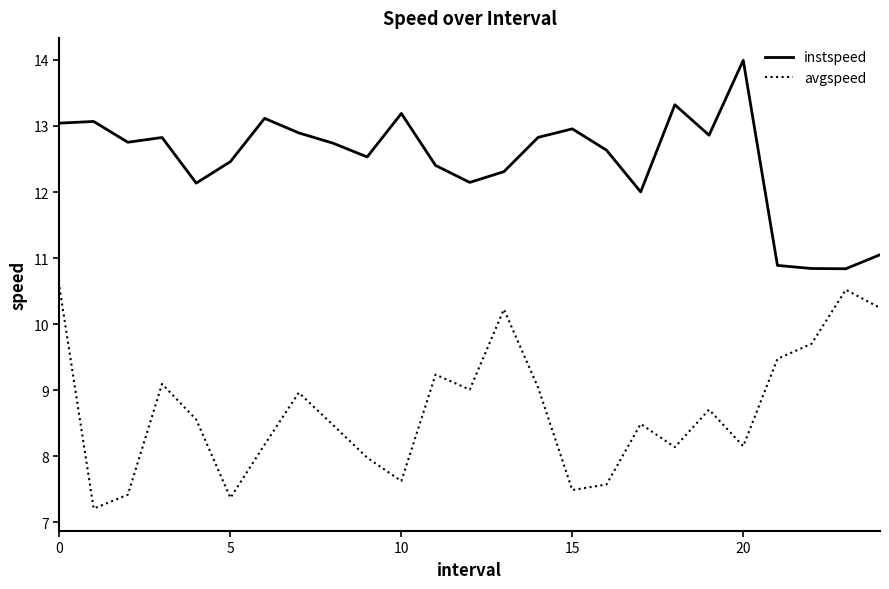

How many categories are shown in the chart?

25